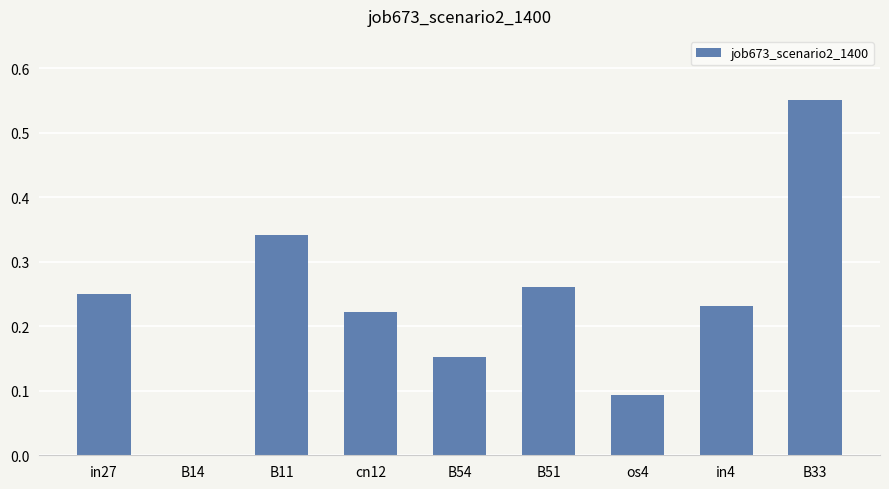

What is the change in value from B14 to B11?

+0.3